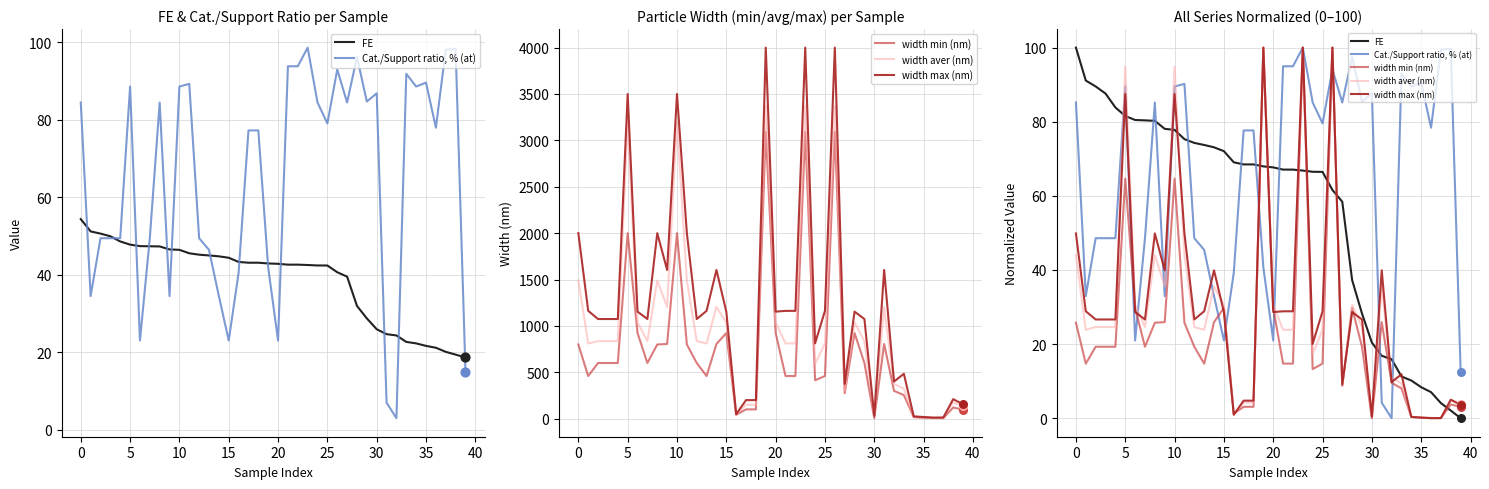

What are all the series names shown in the legend?

FE, Cat./Support ratio, % (at), width min (nm), width aver (nm), width max (nm)